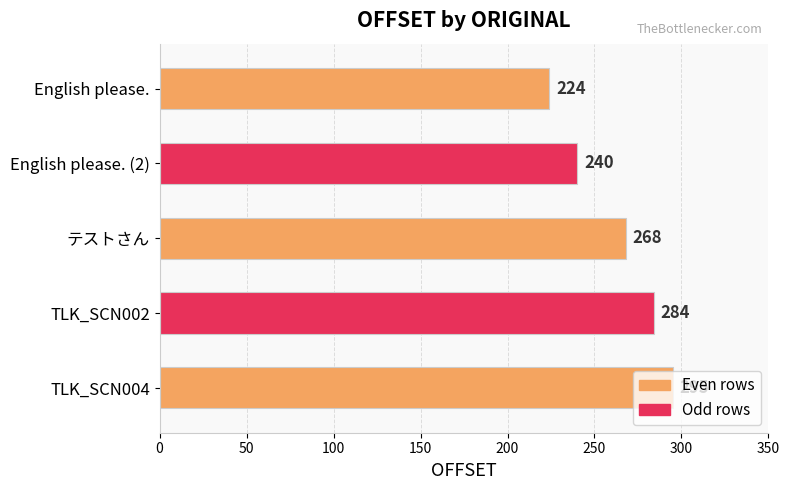

What is the change in value from テストさん to TLK_SCN004?

+27